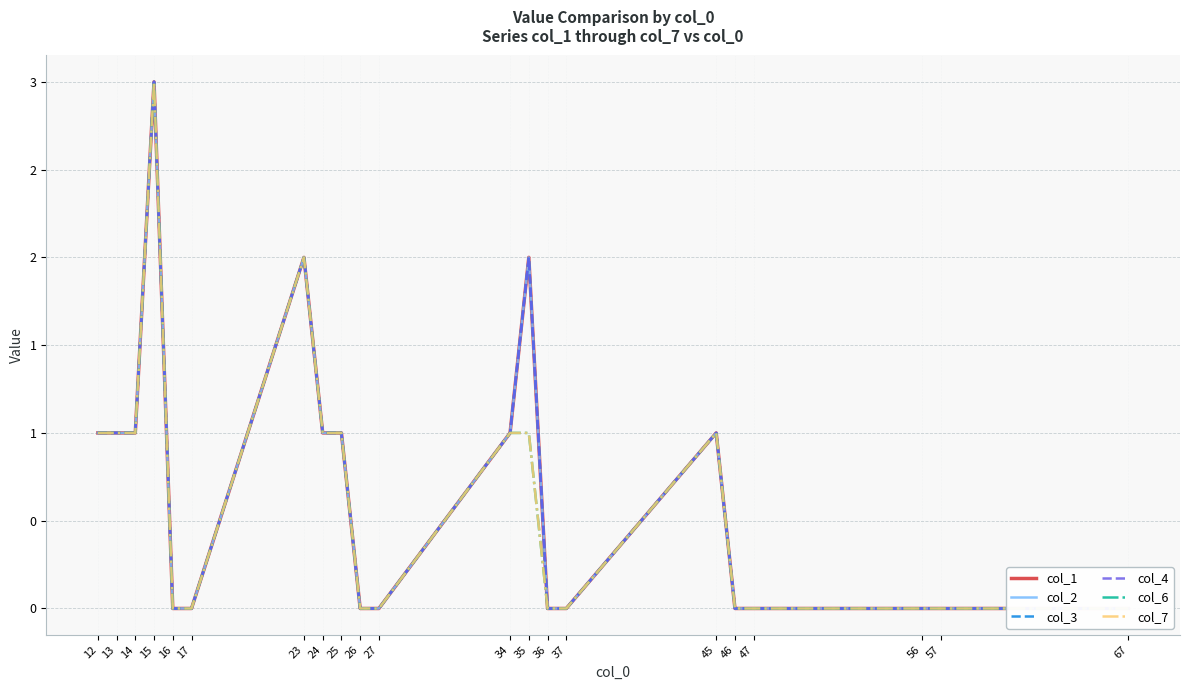

Rank the series by their maximum value, from highest to lowest.

col_1, col_2, col_3, col_4, col_6, col_7